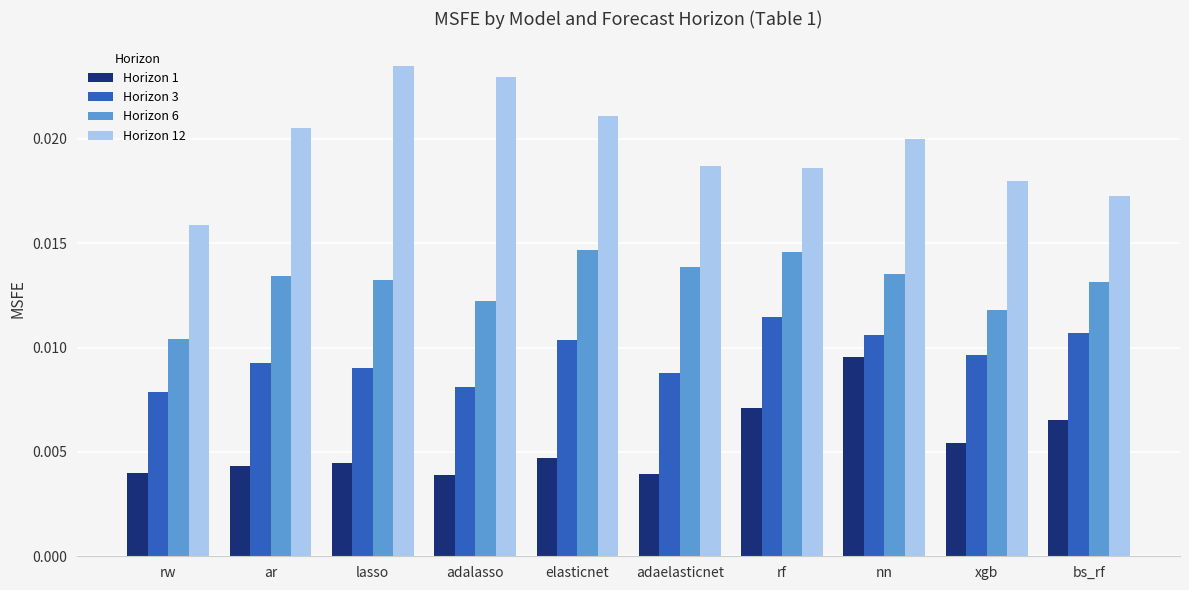

Where is Horizon 12 nearest to the value 0?

rw